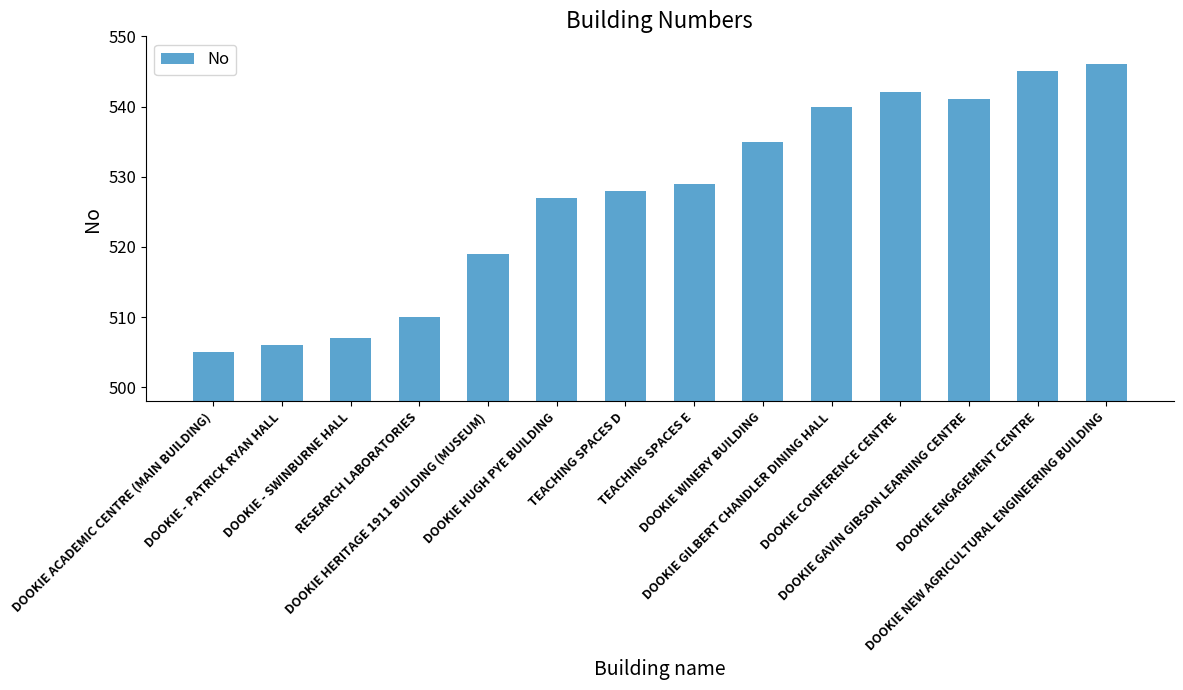

What position from the right is DOOKIE ACADEMIC CENTRE (MAIN BUILDING)?

14